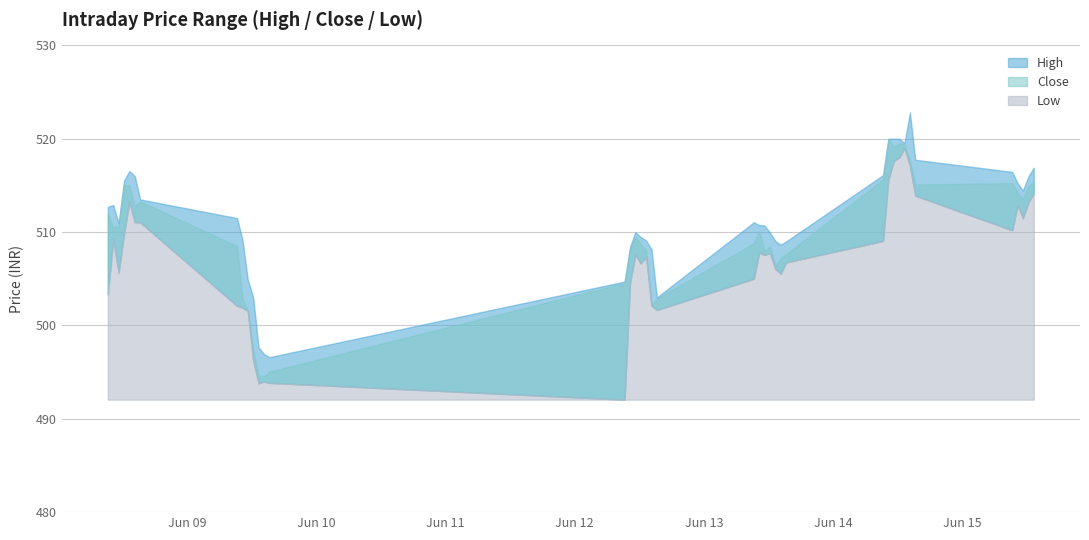

What is the average value of the Low series?

507.2